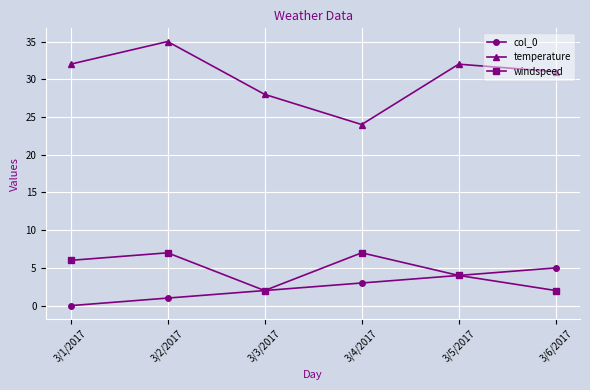

Which series has the largest range (max minus min)?

temperature